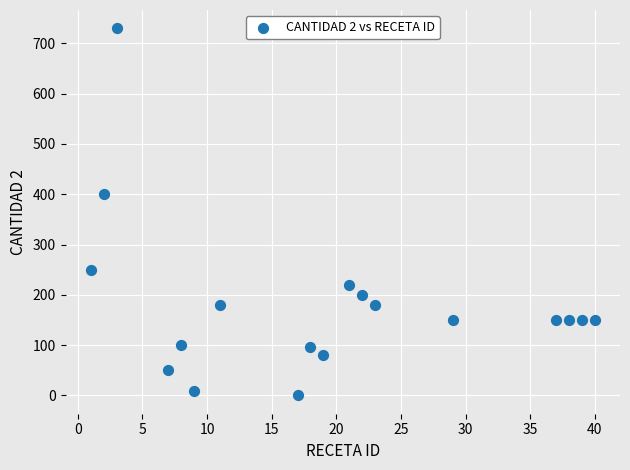

What is the range of Y values (max minus min)?

730